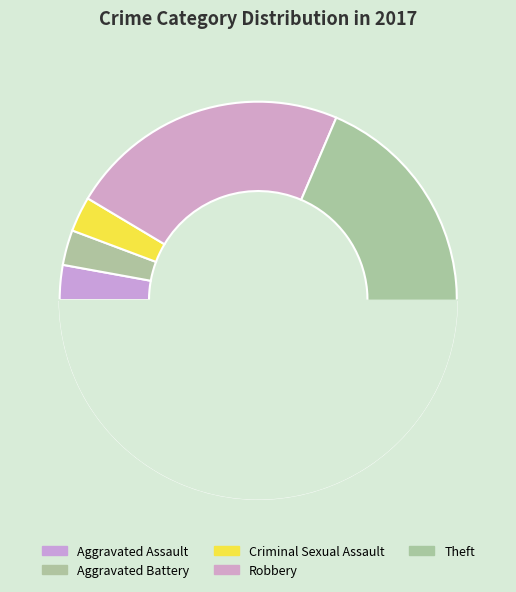

What portion of the pie excludes Aggravated Assault?

97.1%